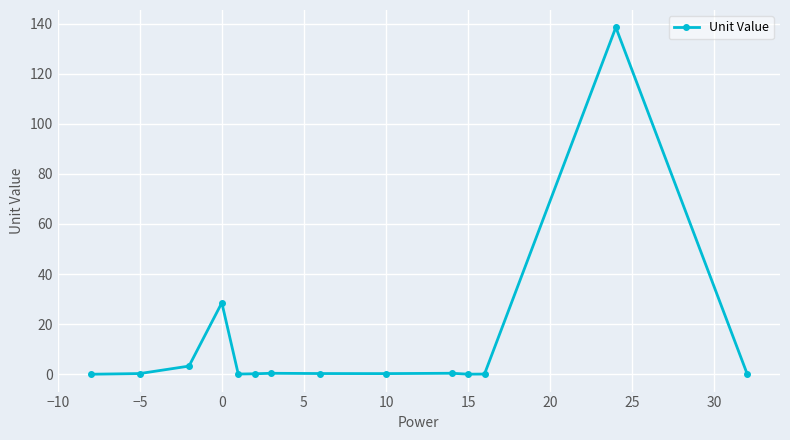

What is the maximum value shown in the chart?

138.5